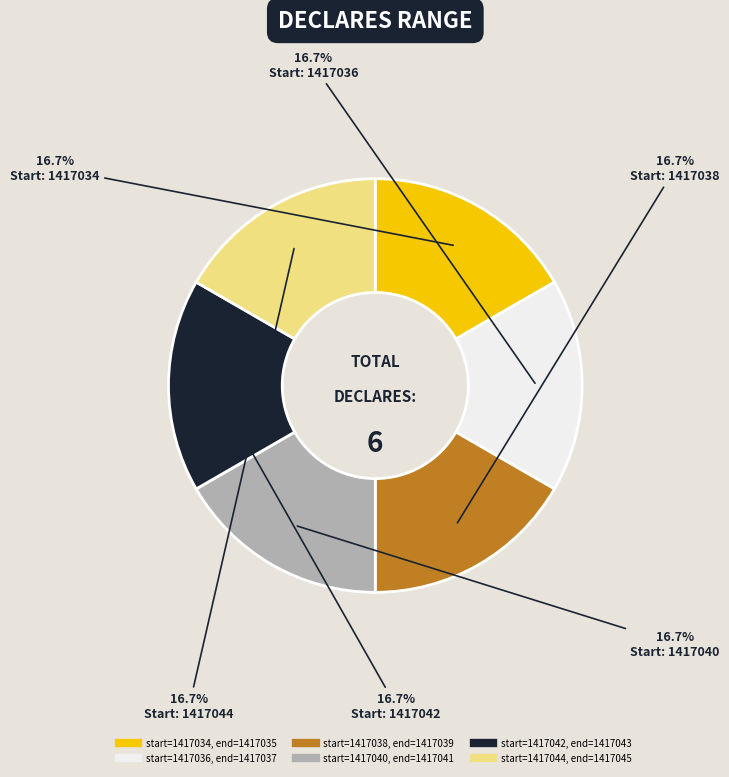

Does any single category account for the majority?

No